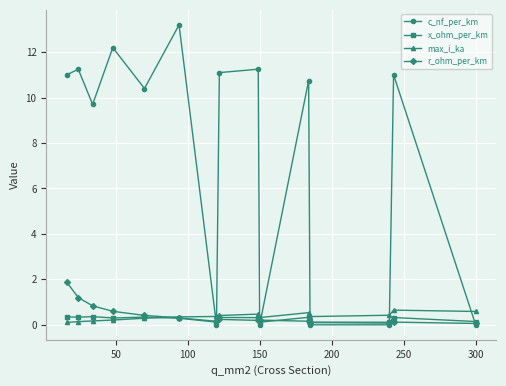

True or false: c_nf_per_km has more than 1 points higher than both neighbors.

True